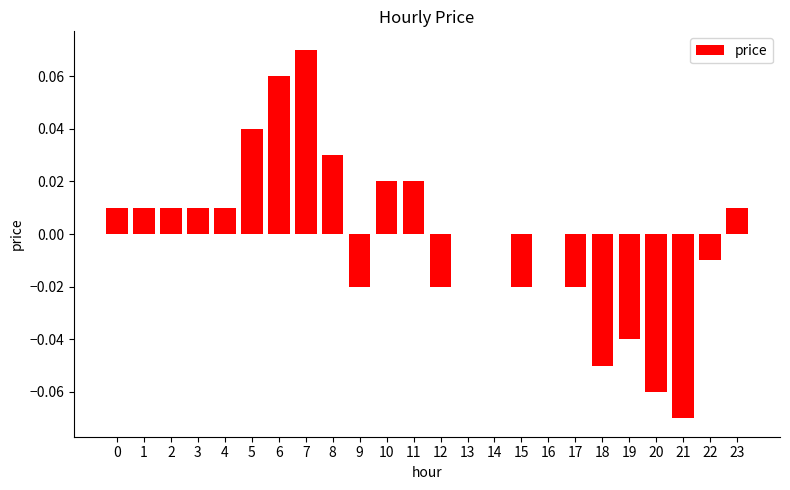

Which has a higher value, 11 or 13?

11